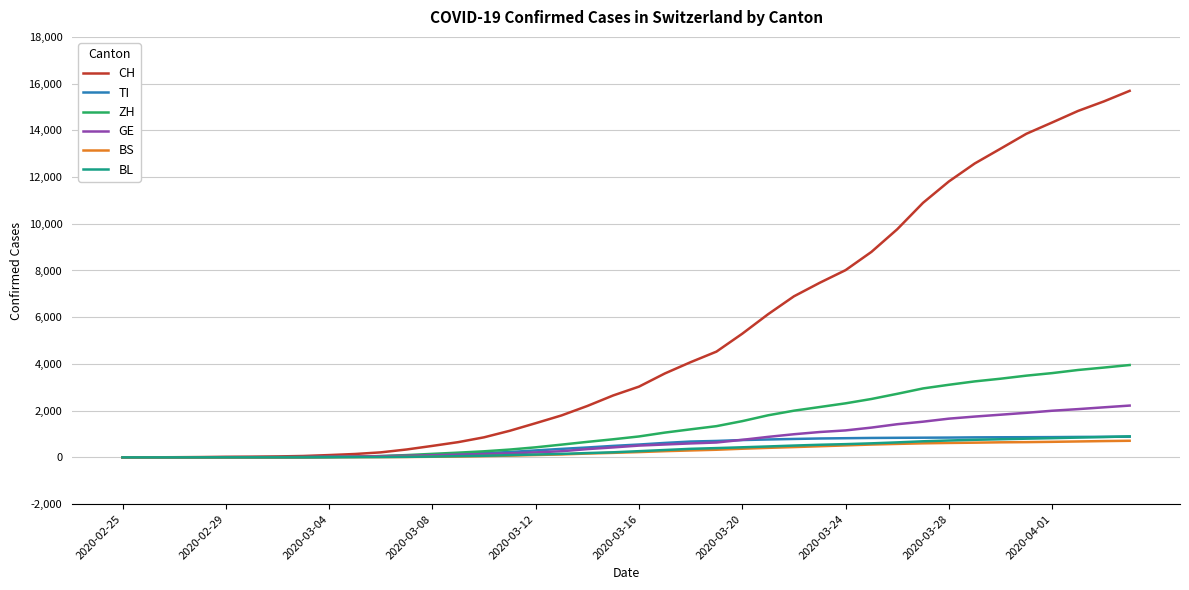

What is the maximum value shown in the chart?

15690